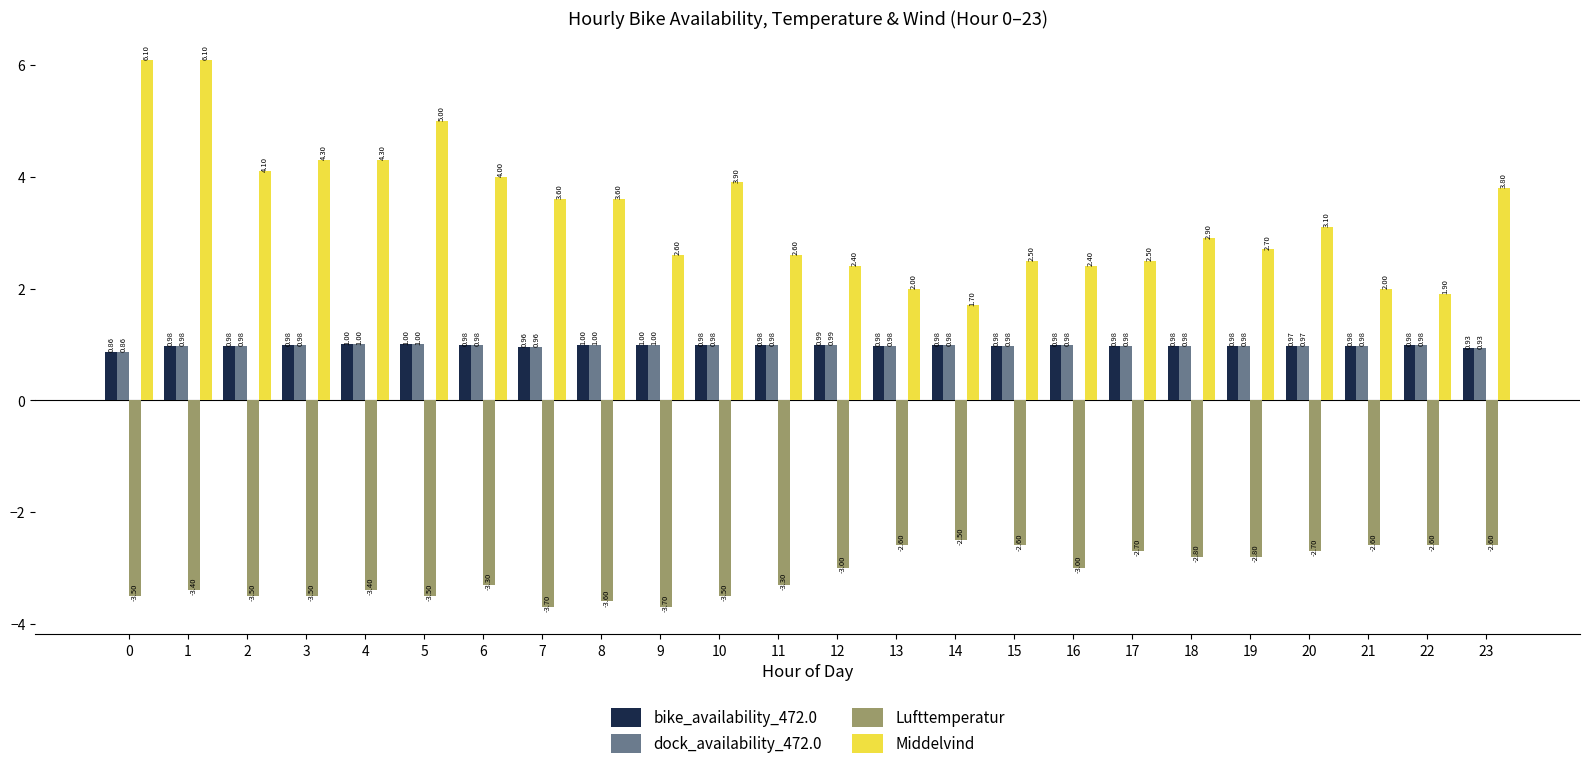

What is the sum of the Middelvind values at 20 and 9?

5.7